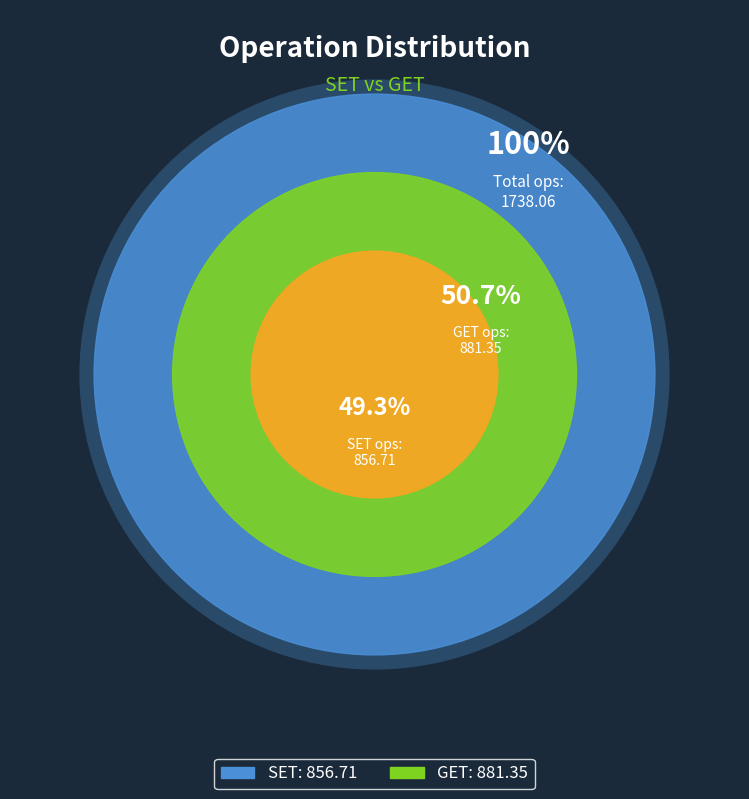

Which category accounts for the majority?

GET